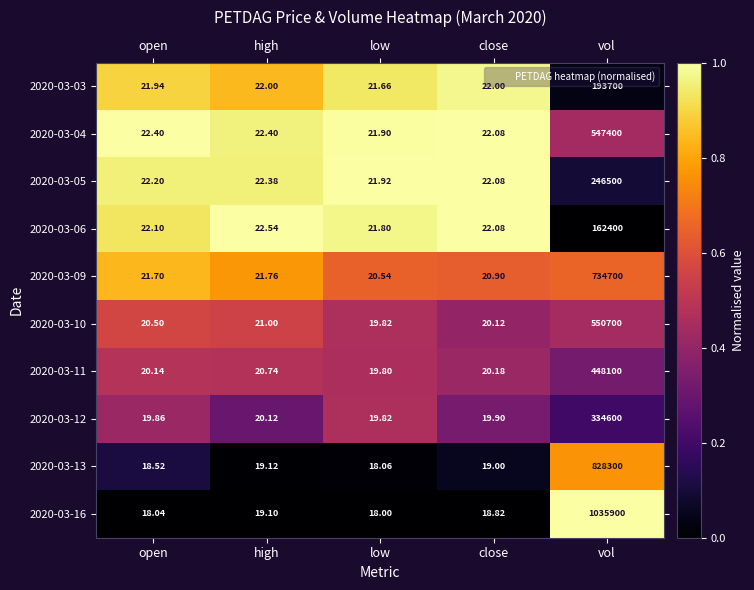

Between low and vol, which series saw the biggest shift?

2020-03-16